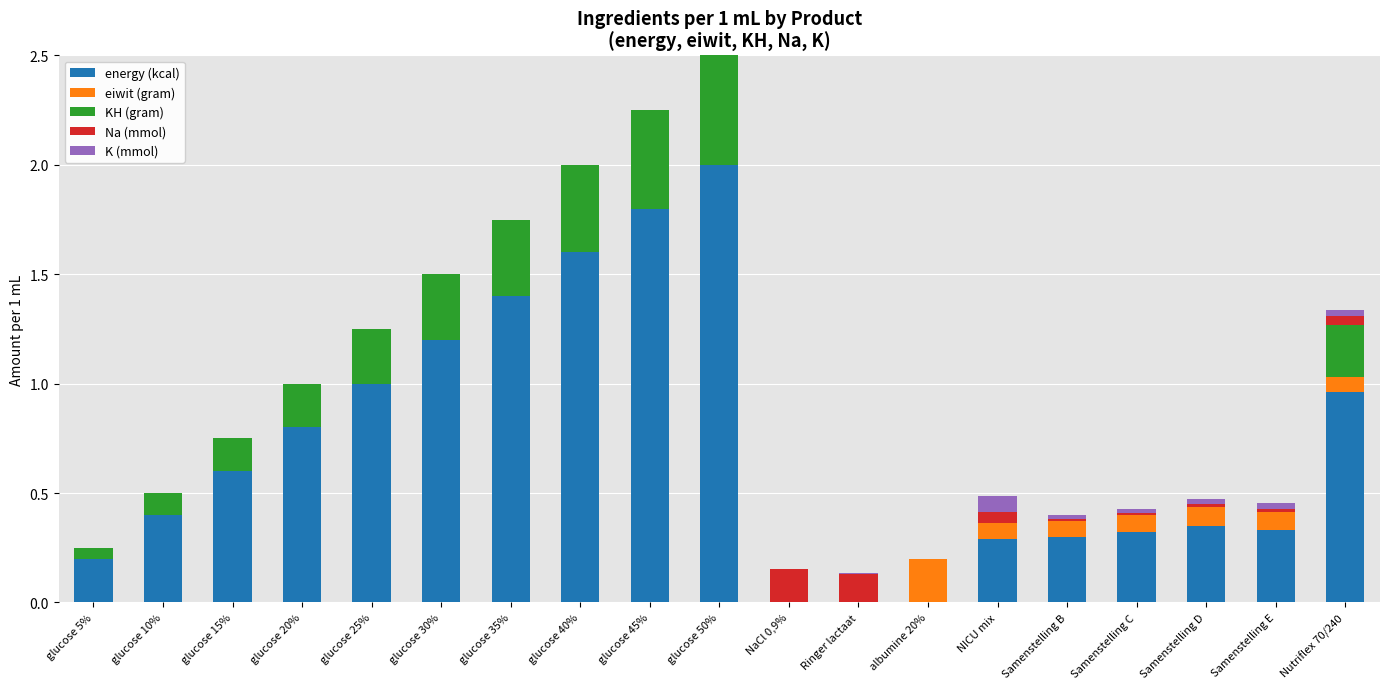

True or false: energy (kcal) has a value of 0.4 at glucose 10%.

True